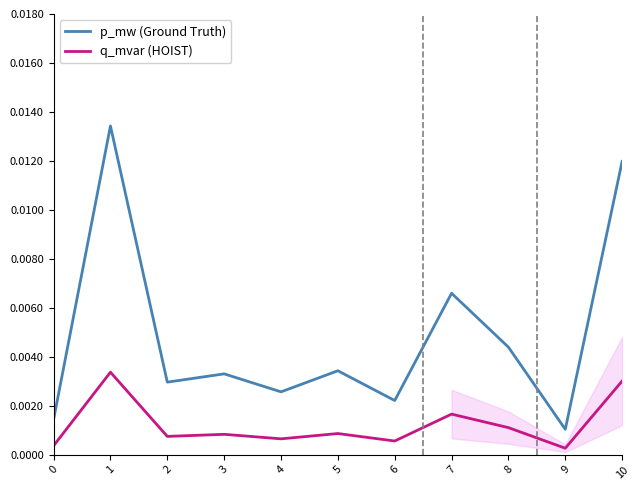

At how many categories does at least one series exceed 0?

11